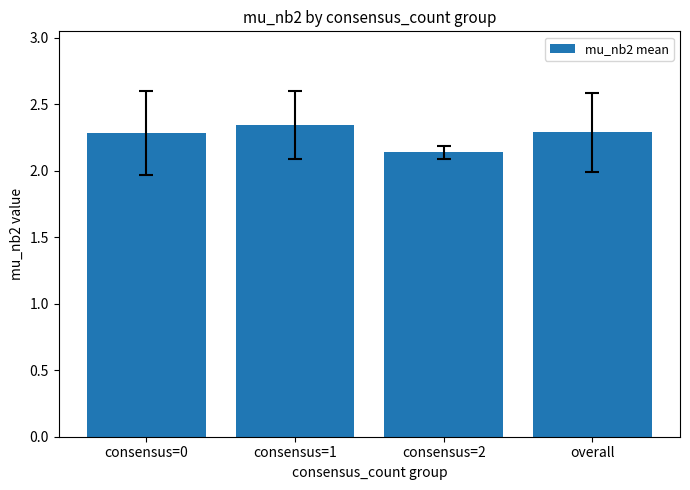

Which category has the highest value across all series?

consensus=1